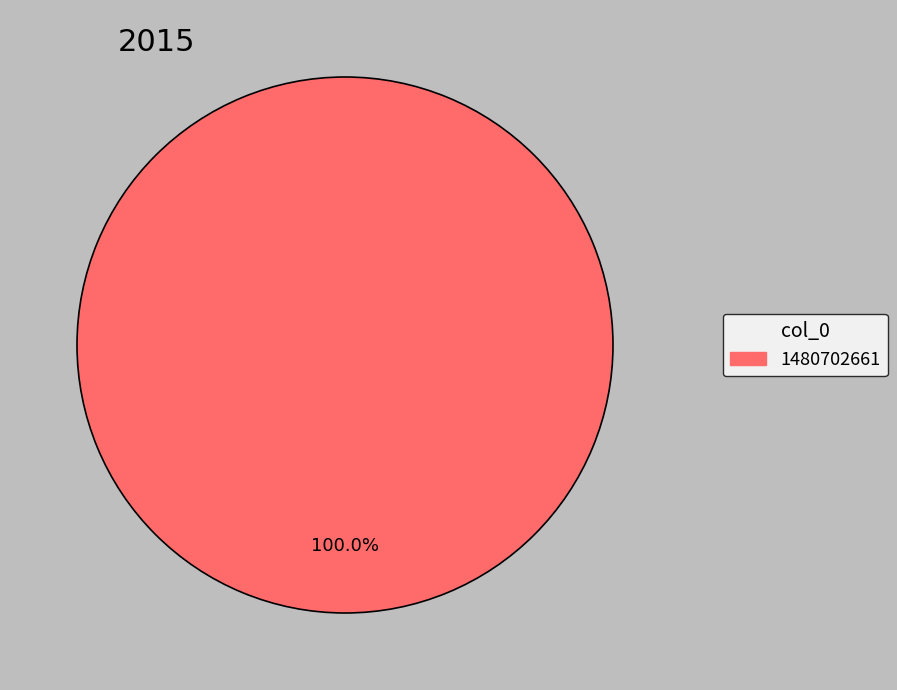

Does any single category account for the majority?

Yes